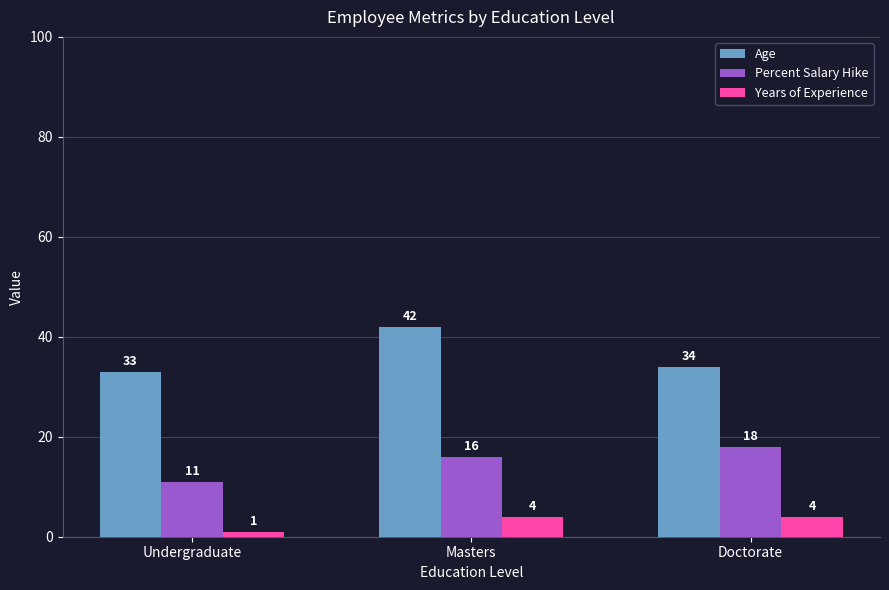

Does the chart contain any negative values?

No